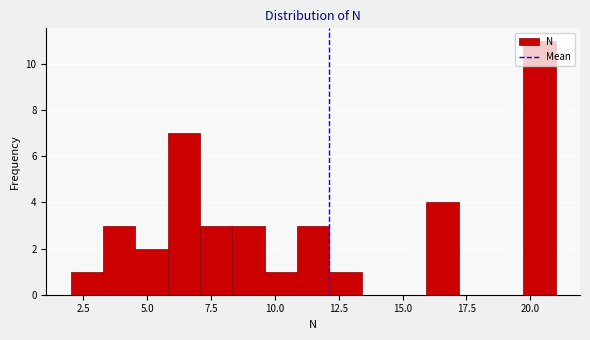

Around what value on the x-axis is the tallest bar? Give the approximate position of its centre, as read against the axis.

20.5